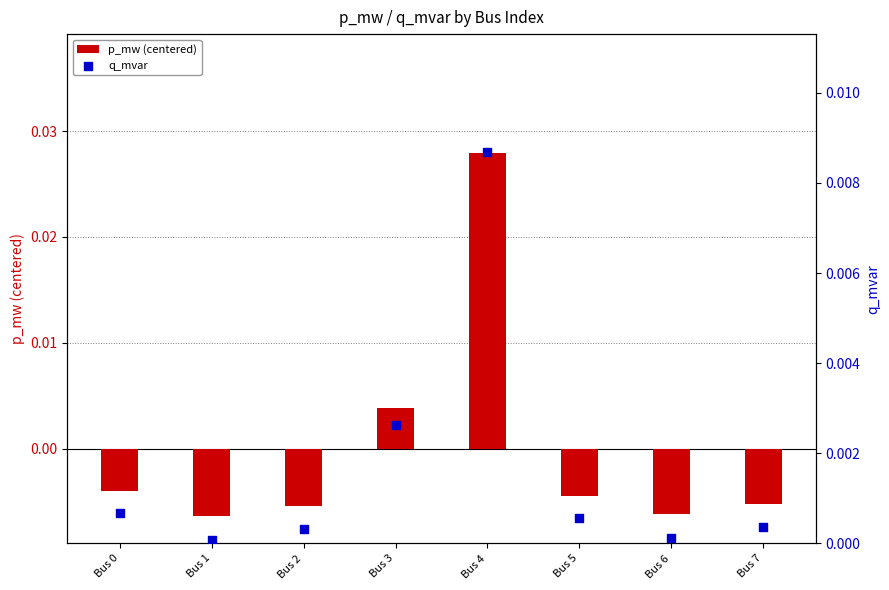

At how many categories does at least one series exceed 0?

8